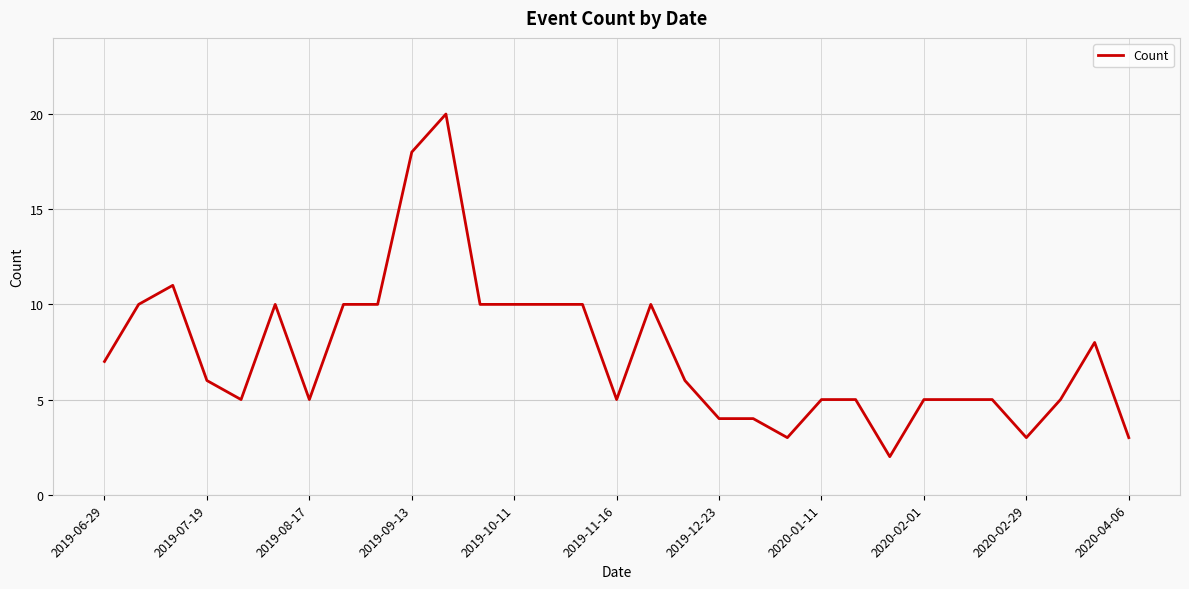

What is the maximum value shown in the chart?

20